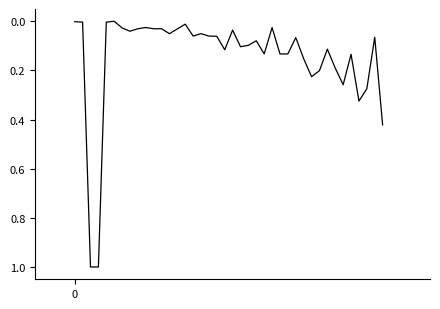

What is the difference between the maximum and minimum values?

1.0